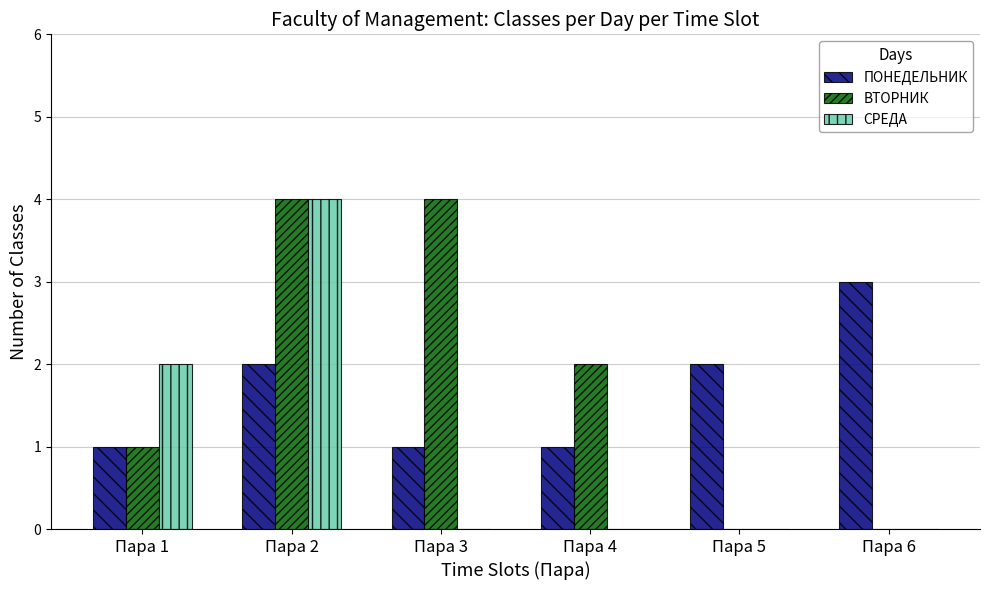

At which label does ПОНЕДЕЛЬНИК reach its peak?

Пара 6